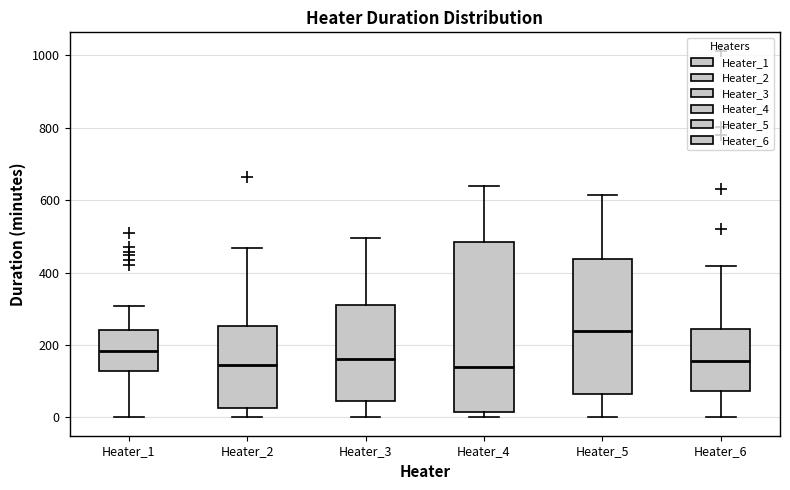

Where does the lower whisker of the box for Heater_2 end on the y-axis? The values are not printed on the chart, so give them approximately, as read against the axis.

0